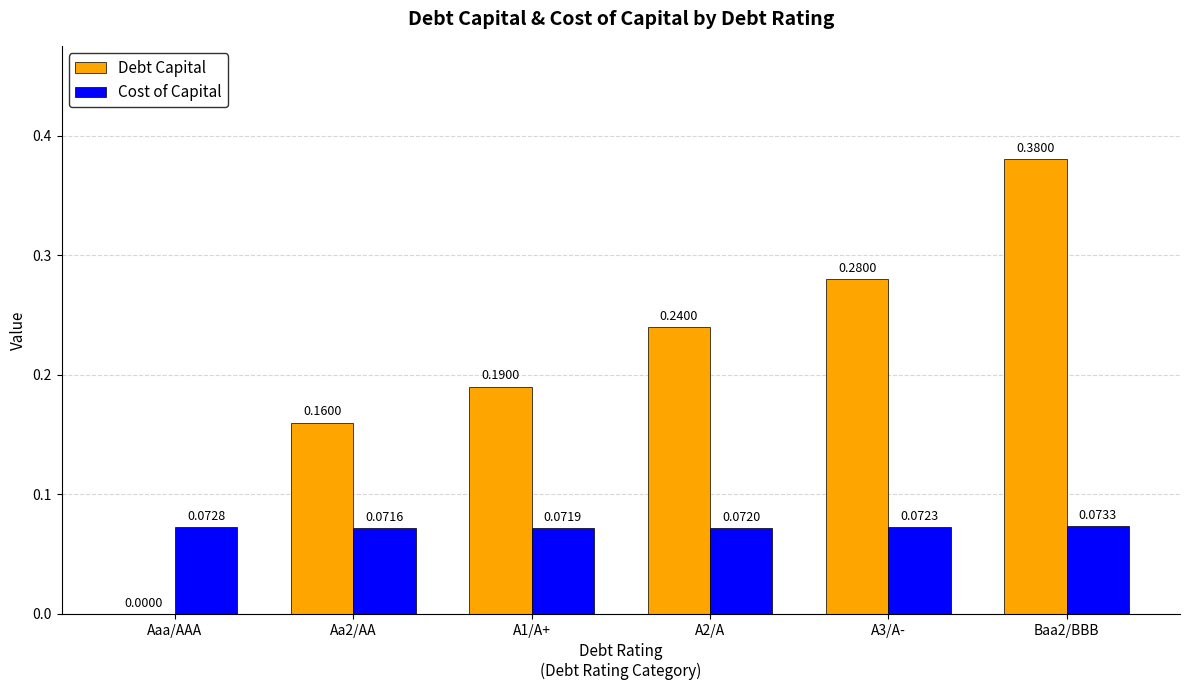

Between A2/A and Baa2/BBB, which series saw the biggest shift?

Debt Capital